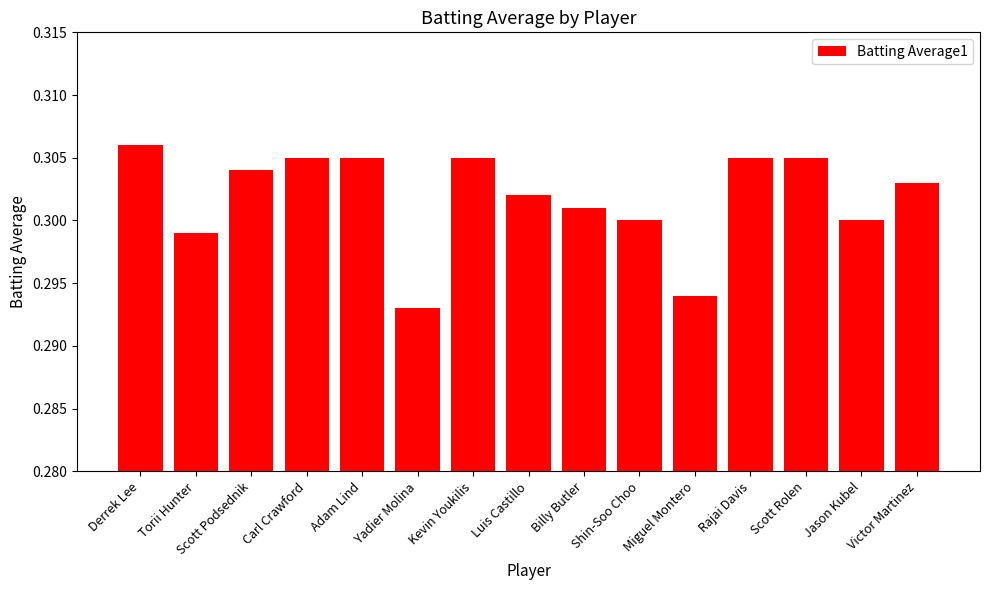

Are the bars grouped side by side (vs. stacked)?

No